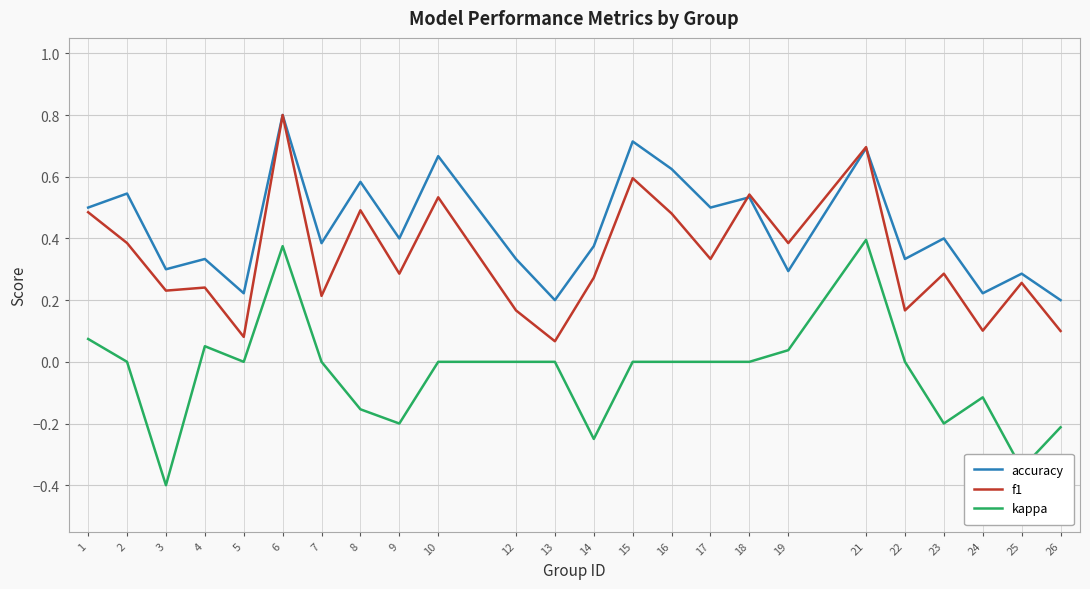

True or false: f1 and kappa cross at least once.

False